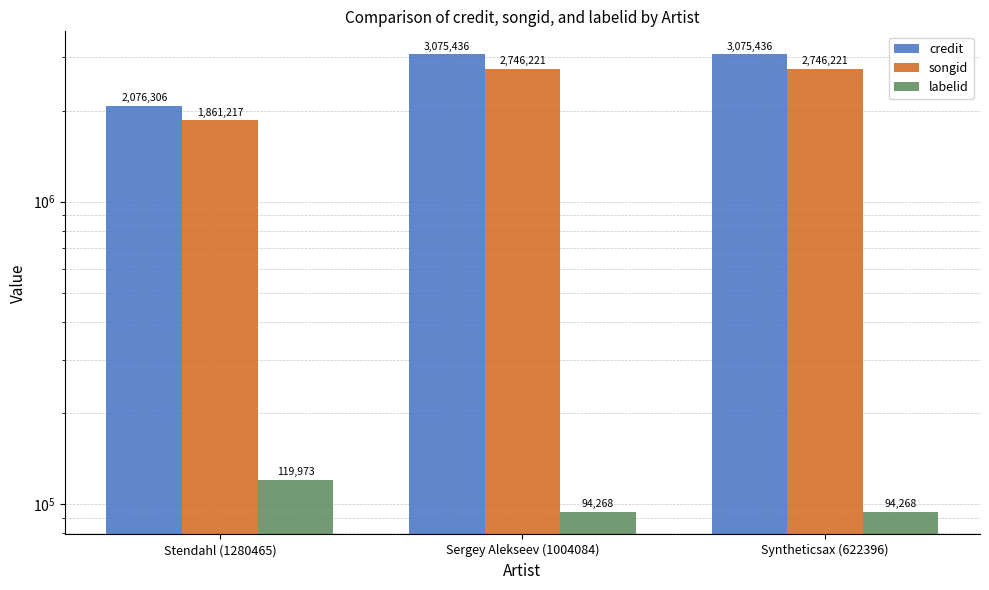

Rank the series at Syntheticsax (622396) from lowest to highest value.

labelid, songid, credit